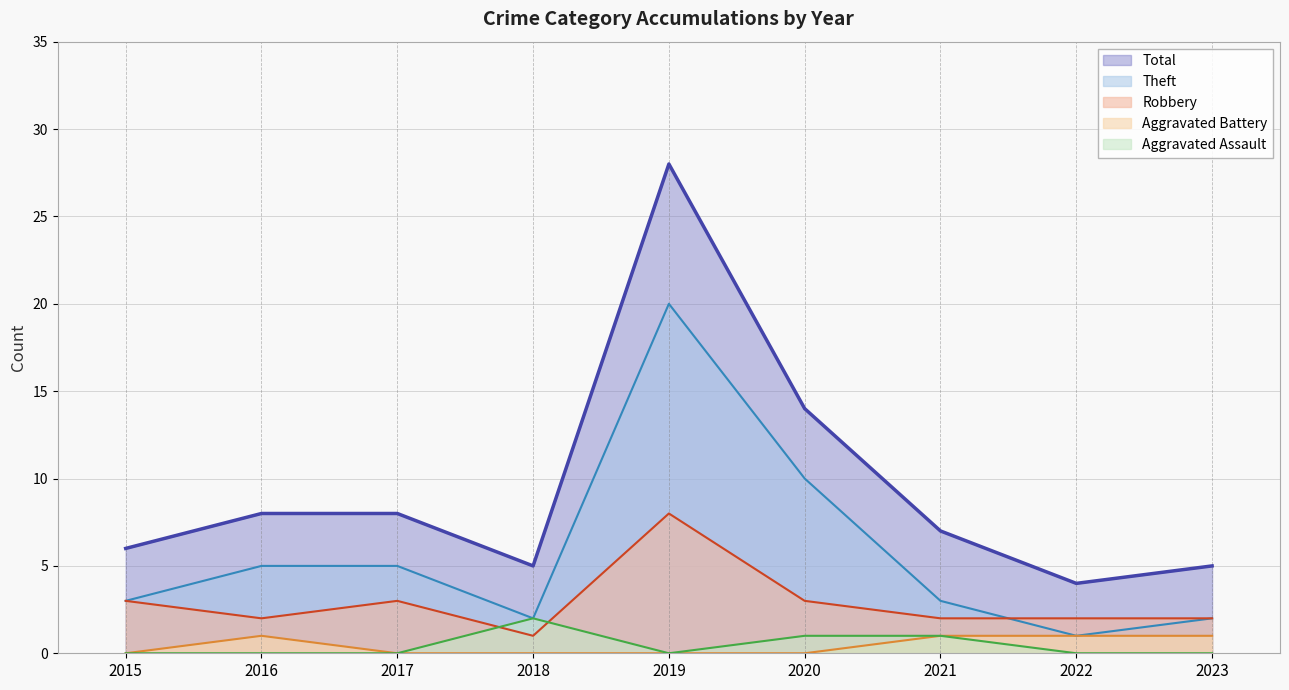

What is the lowest value of the Total (line) series?

4